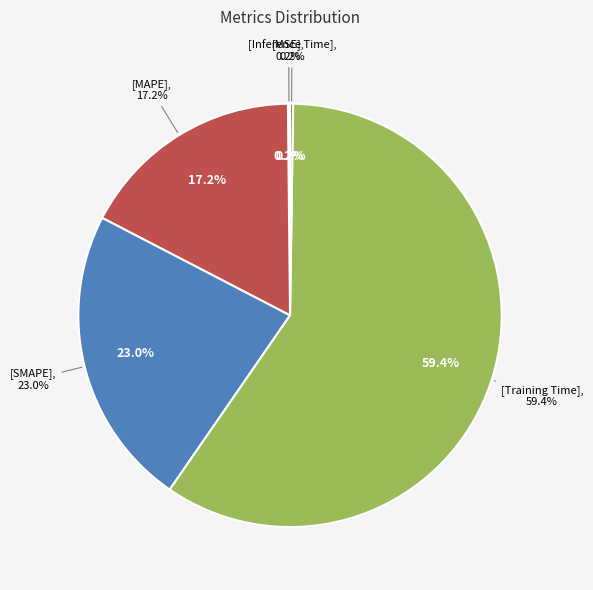

To the nearest percent, what is the average slice percentage?

20%